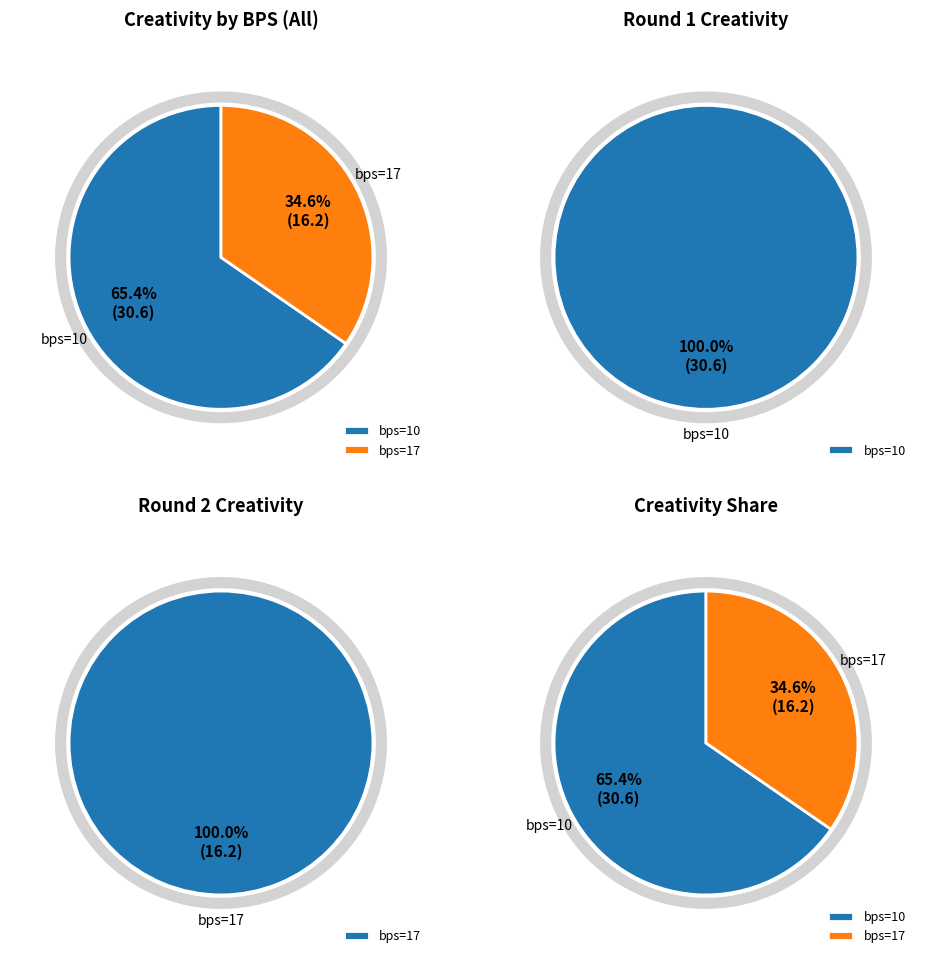

To the nearest percent, what is the difference between the 17 and 10 slice percentages?

31%